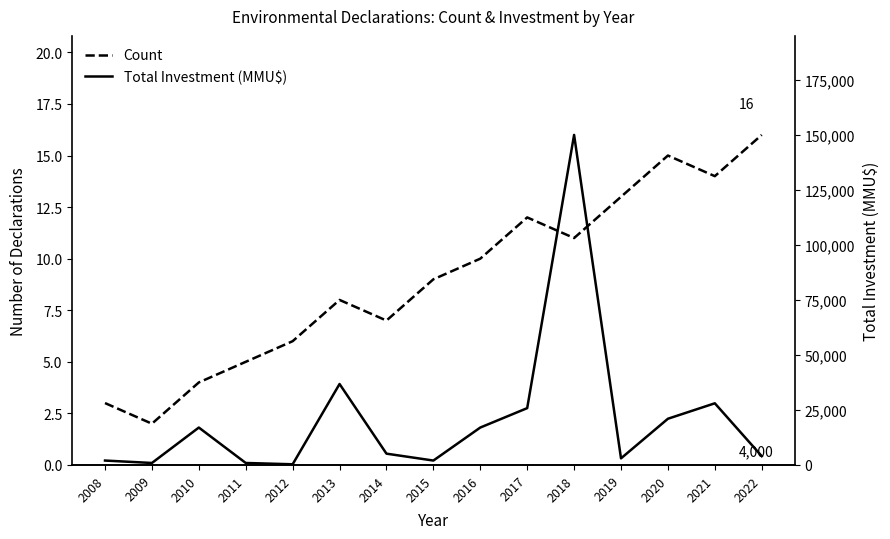

What is the difference between the maximum and minimum values in the Total Investment (MMU$) series?

149694